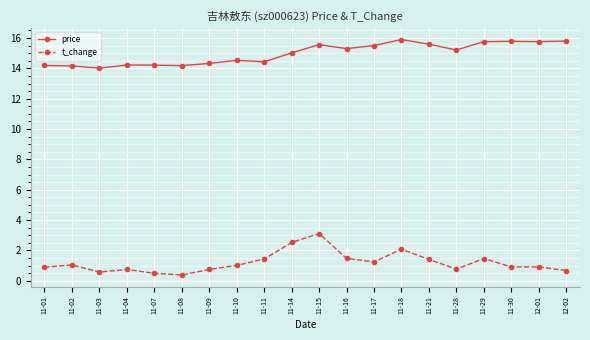

What is the label of the 1st point from the left?

11-01